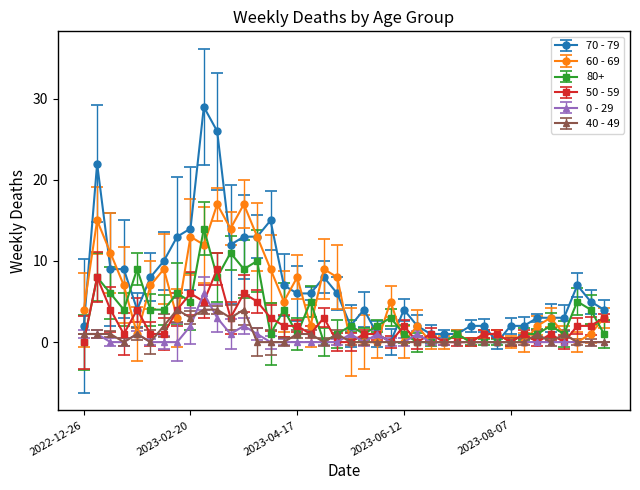

What is the value of the 50 - 59 point at the 40th from the left?

3